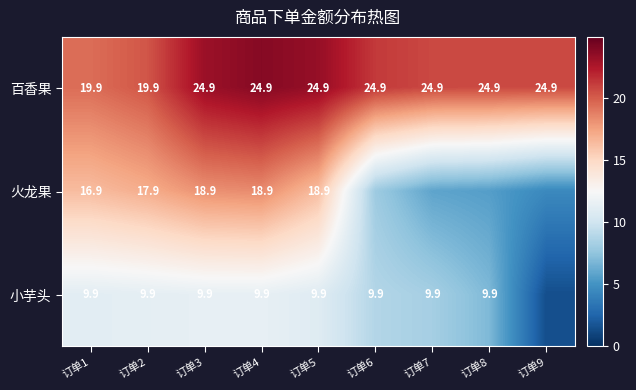

Is the value of 小芋头 at 订单5 greater than the value of 火龙果 at 订单2?

No